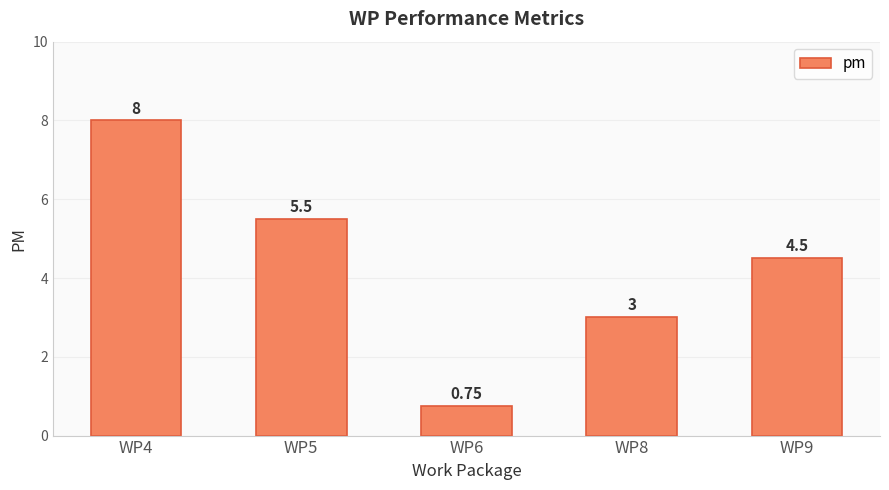

Between WP6 and WP4, which is larger?

WP4